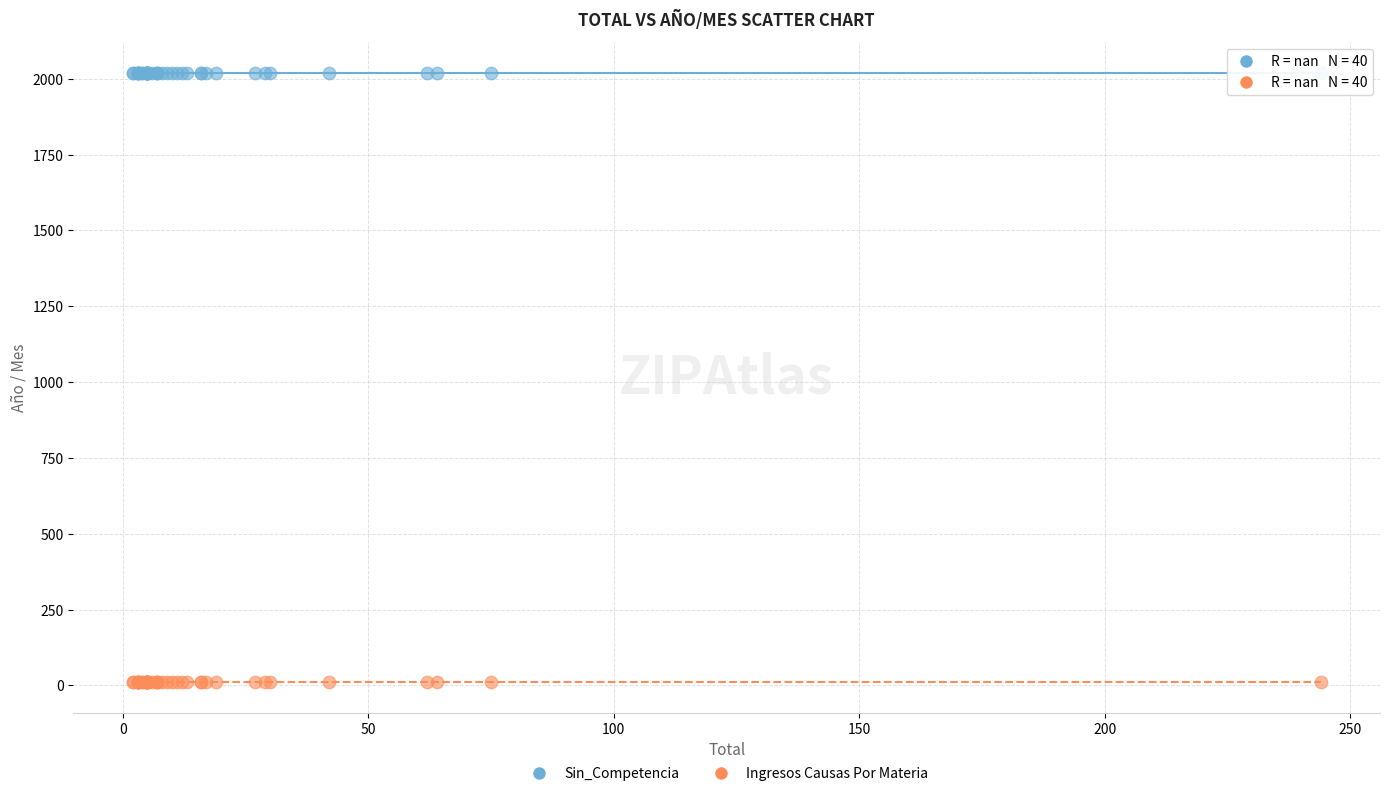

Which series reaches the maximum Y coordinate?

Sin_Competencia